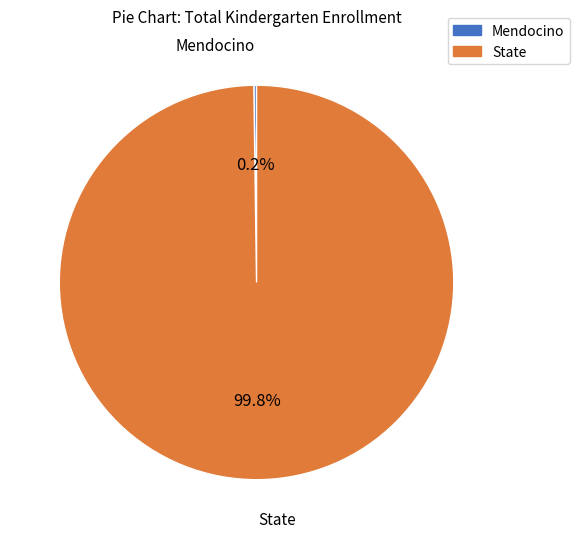

What is the largest slice in the pie chart?

State